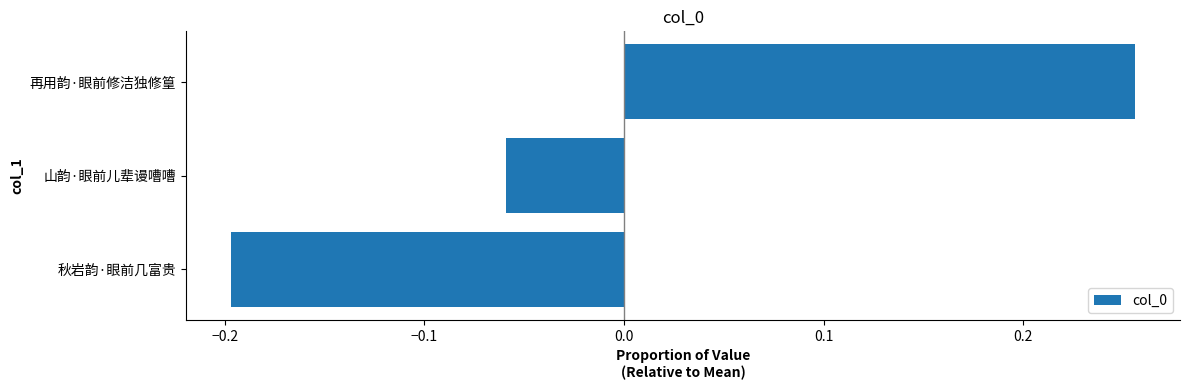

Between 再用韵·眼前修洁独修篁 and 山韵·眼前儿辈谩嘈嘈, which is larger?

再用韵·眼前修洁独修篁